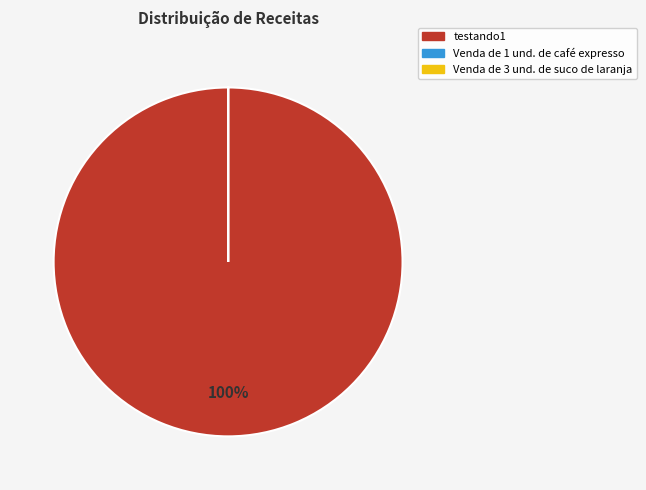

Which category accounts for the majority?

testando1